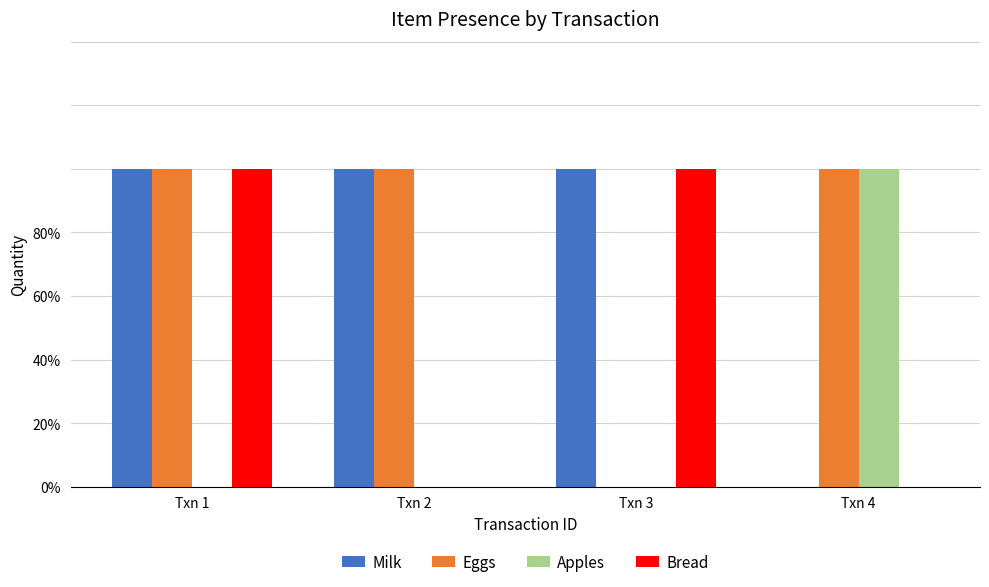

What value does the Eggs series have at Txn 4?

1